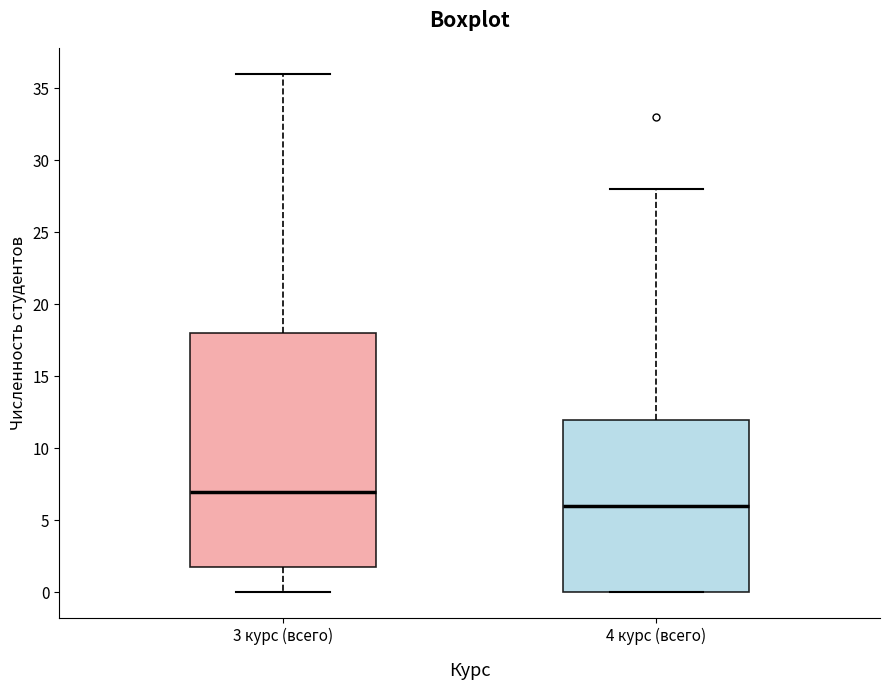

Reading left to right, transcribe this box plot: for each box, give where its median line is, the range the box spans, and where its two whiskers end, as read against the y-axis. The values are not printed on the chart, so give them approximately, as read against the axis.

3 курс (всего): median 7, box 2 to 18, whiskers 0 to 36
4 курс (всего): median 6, box 0 to 12, whiskers 0 to 28